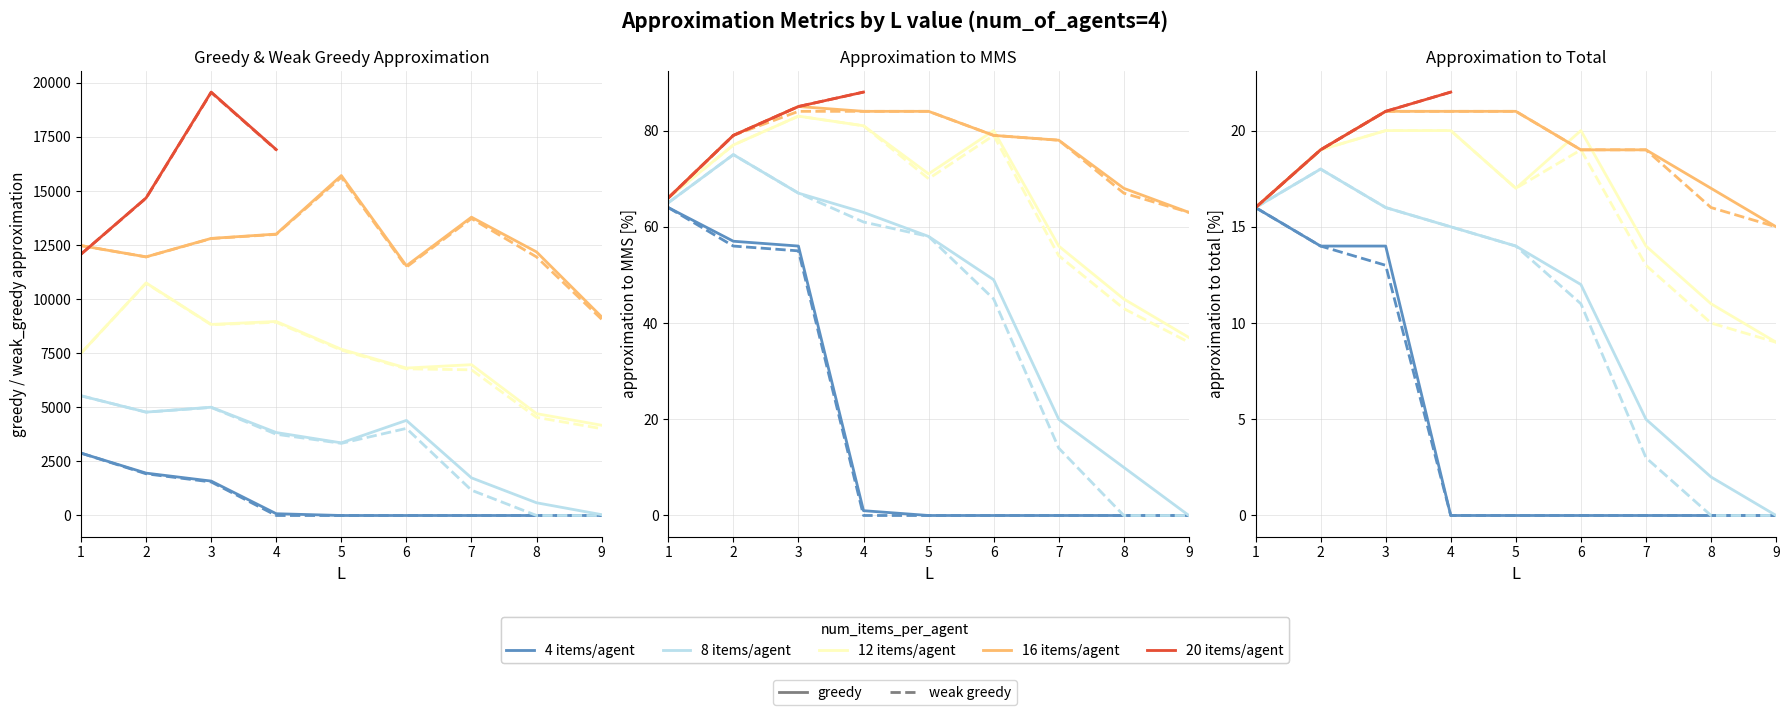

What is the highest value of the greedy_approximation series?

19573